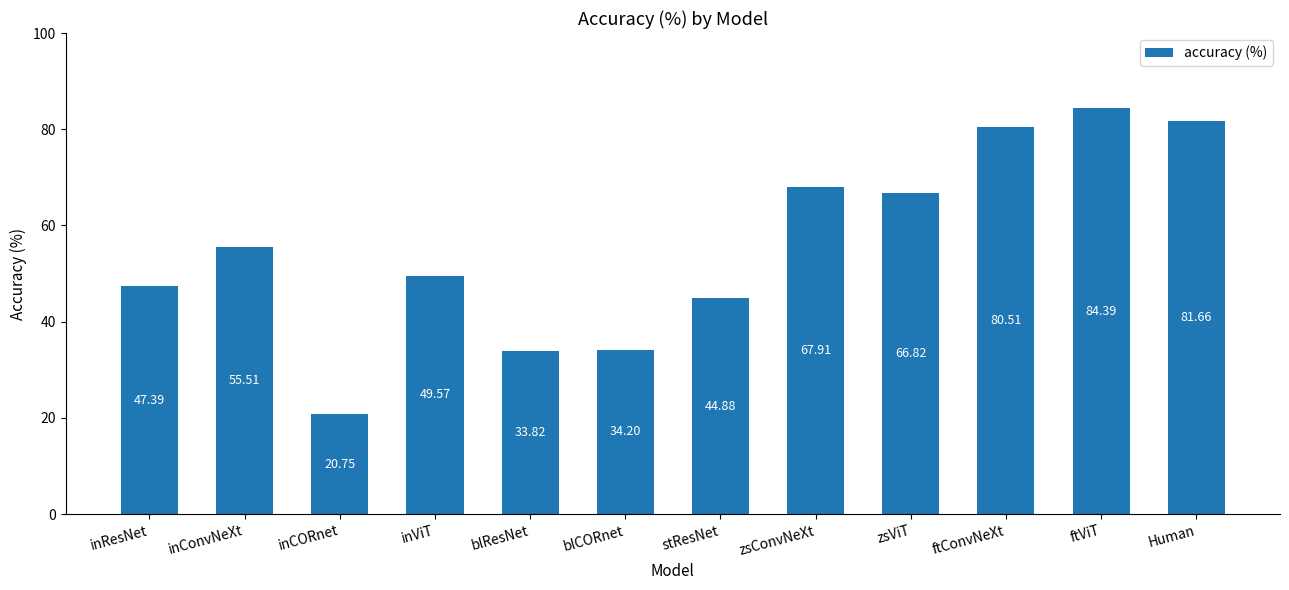

Which has a higher value, inConvNeXt or blResNet?

inConvNeXt